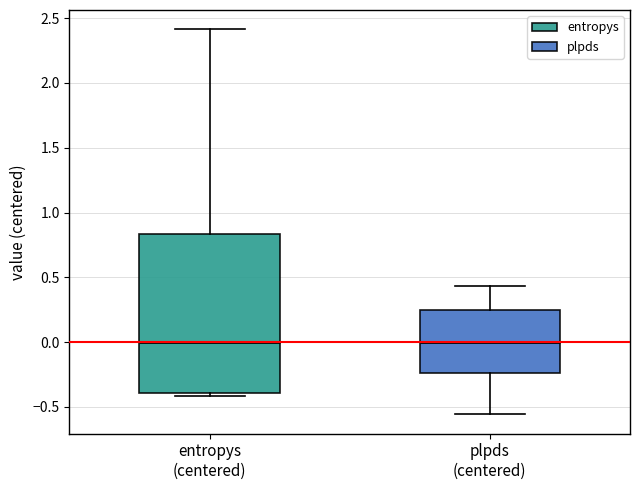

Comparing the boxes themselves (not the whiskers), which one is the tallest?

entropys (centered)